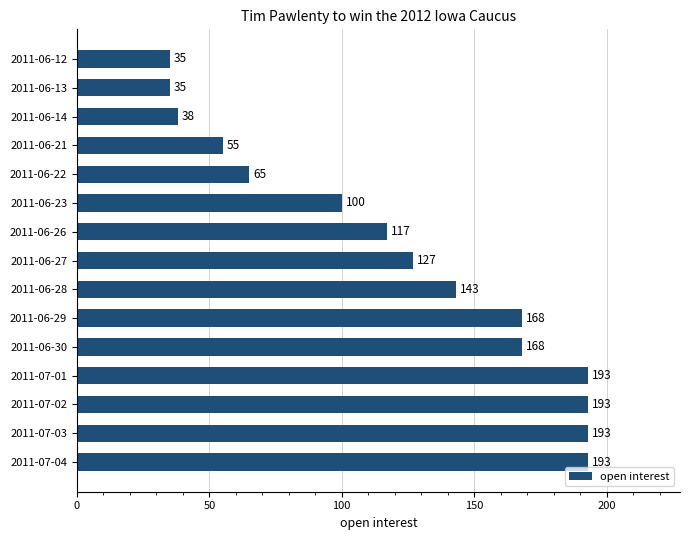

What is the ratio of the value at 2011-06-26 to the value at 2011-06-23?

1.2